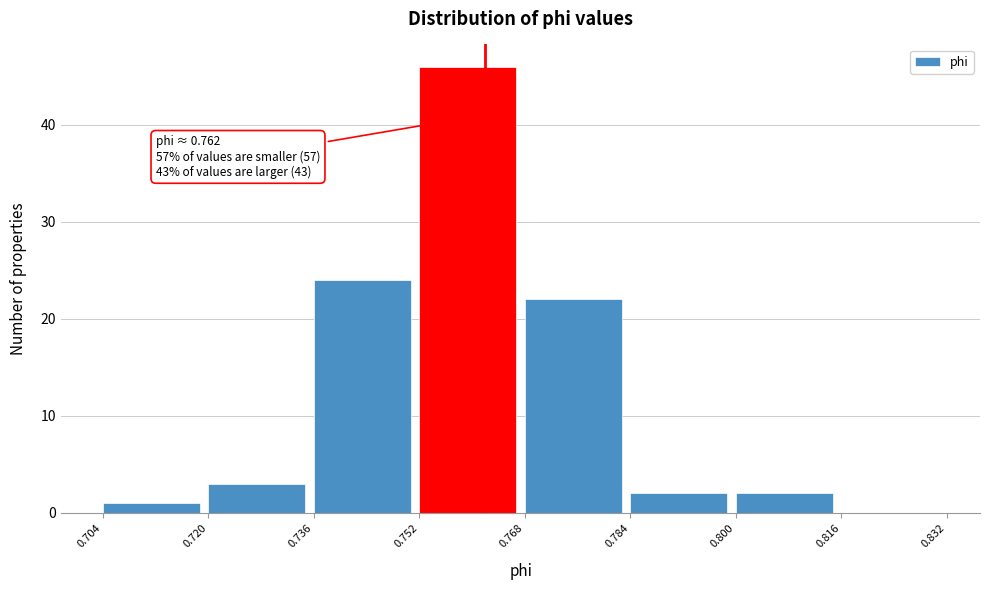

Over which range of the x-axis is the bar tallest?

0.752 to 0.768